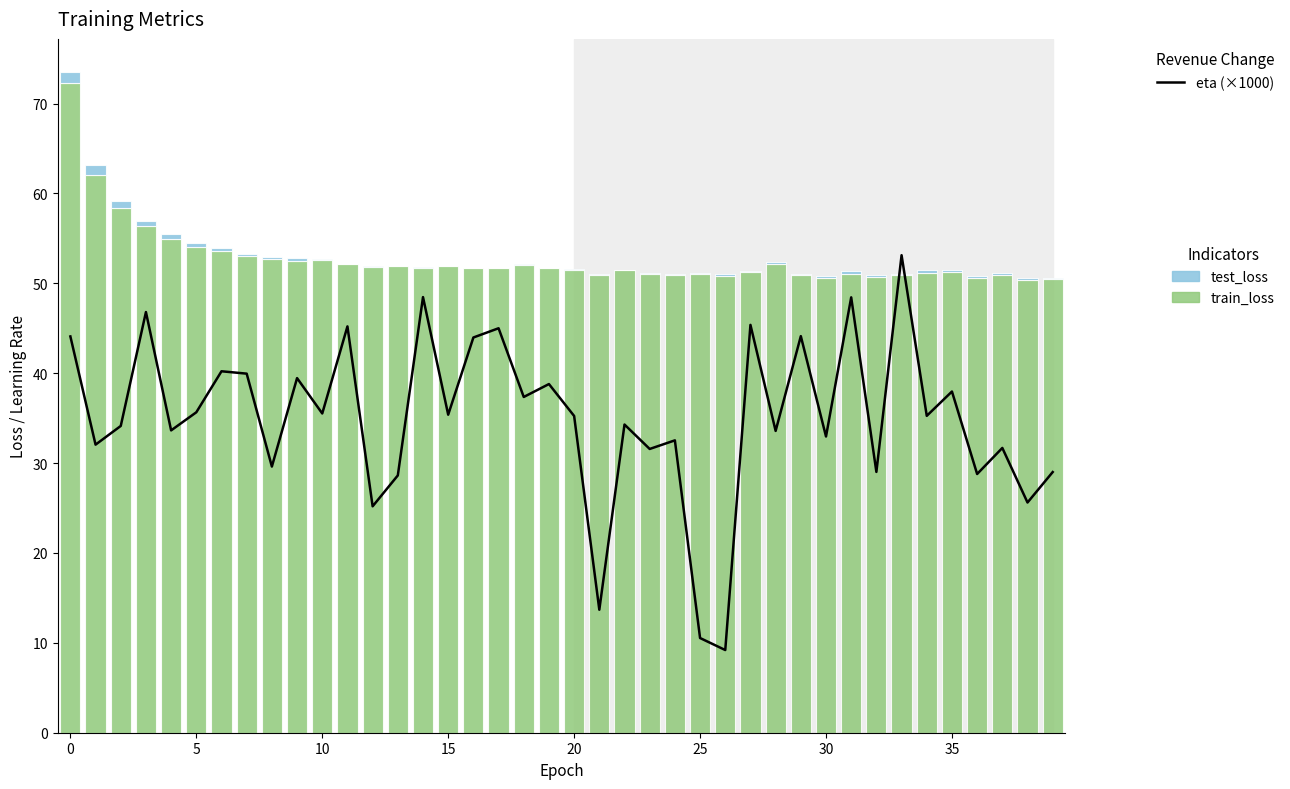

Reading right to left, what are all the values shown in this chart?

eta (×1000): 29.0	25.6	31.7	28.8	38.0	35.3	53.1	29.0	48.4	33.0	44.1	33.6	45.4	9.2	10.5	32.5	31.6	34.3	13.7	35.2	38.8	37.4	45.0	44.0	35.4	48.5	28.6	25.2	45.2	35.5	39.5	29.6	40.0	40.2	35.7	33.6	46.8	34.1	32.1	44.1
train_loss: 50.4	50.4	51.0	50.6	51.3	51.2	50.9	50.7	51.0	50.6	50.9	52.2	51.3	50.8	51.0	50.9	51.0	51.5	51.0	51.5	51.7	52.0	51.7	51.7	51.9	51.7	51.9	51.8	52.1	52.6	52.5	52.7	53.1	53.6	54.1	55.0	56.4	58.4	62.1	72.3
test_loss: 0.2	0.2	0.2	0.3	0.2	0.3	0.2	0.1	0.3	0.2	0.2	0.2	0.1	0.2	0.1	0.1	0.1	0.0	0.1	0.1	0.0	0.1	0.0	0.0	0.0	0.1	0.0	0.1	0.1	0.2	0.3	0.2	0.2	0.3	0.4	0.5	0.5	0.8	1.0	1.2